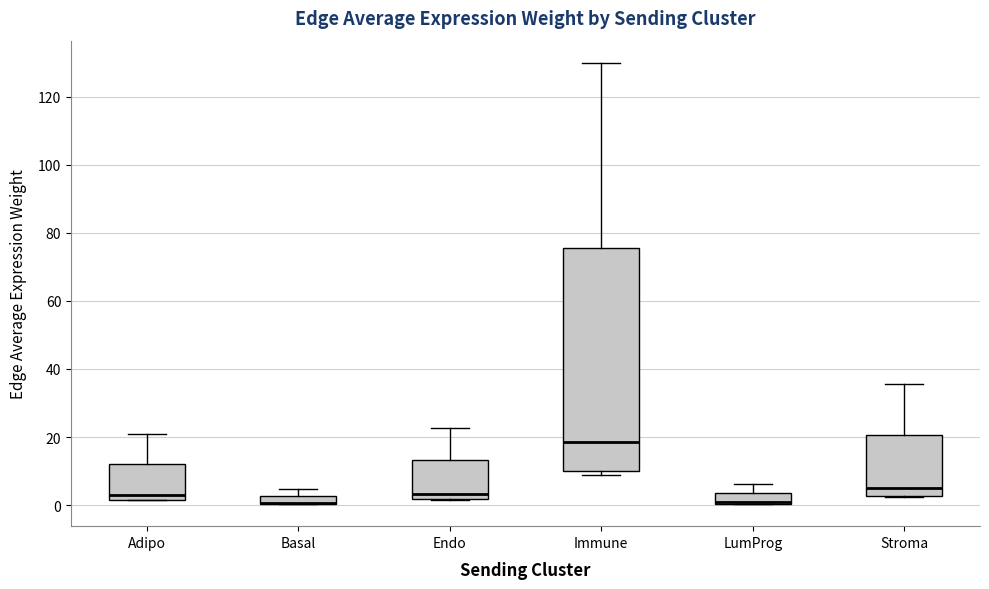

Comparing the boxes themselves (not the whiskers), which one is the tallest?

Immune